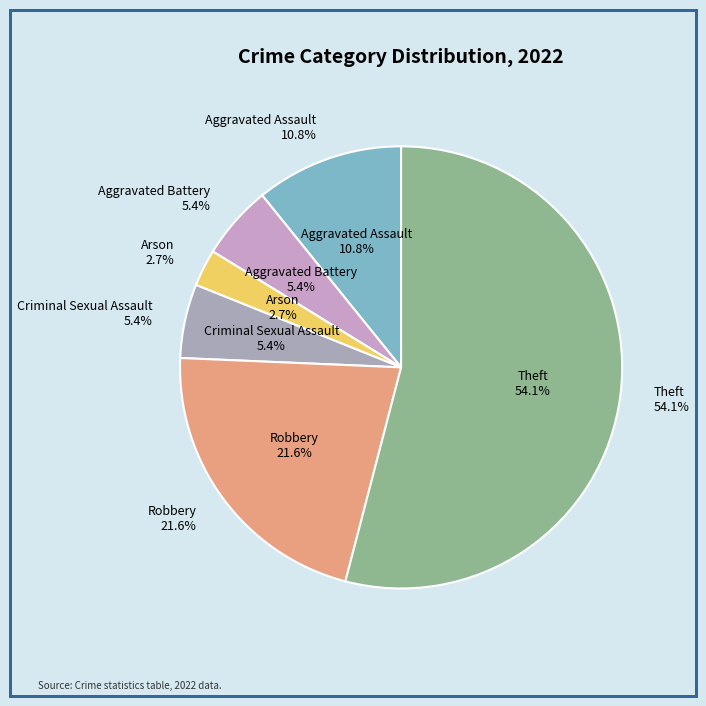

Does Robbery account for over 50% of the chart?

No